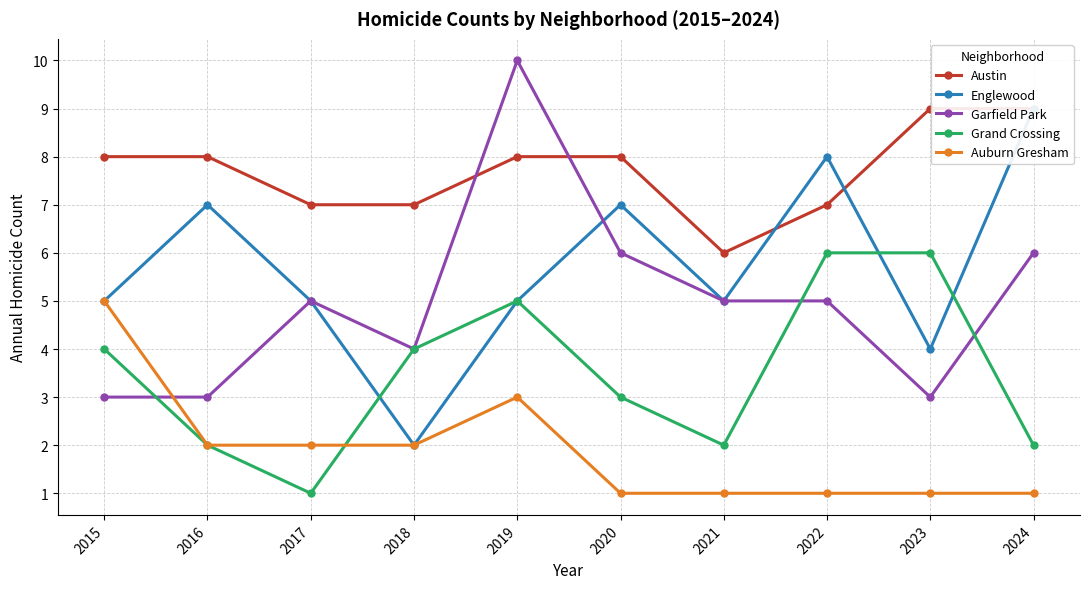

How many interior local valleys does the Austin series have?

1